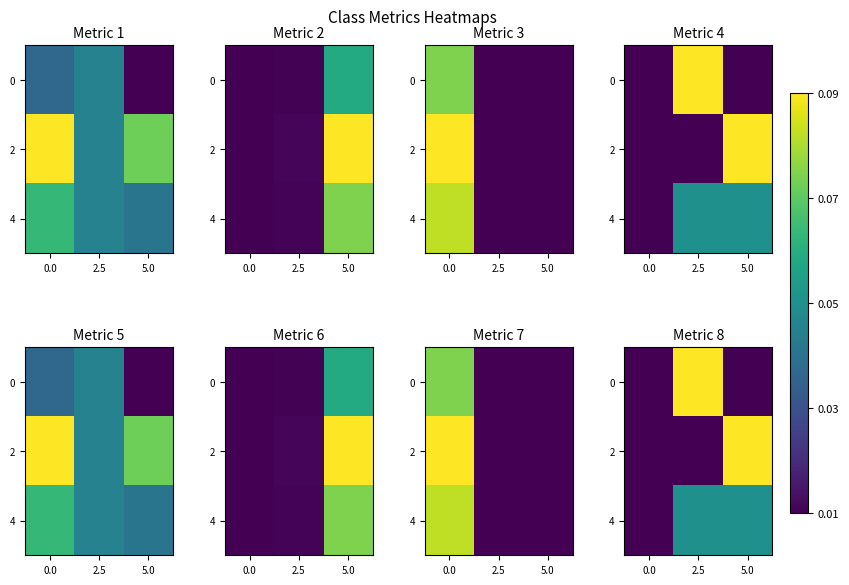

At which category is the sum across all series the highest?

2.5